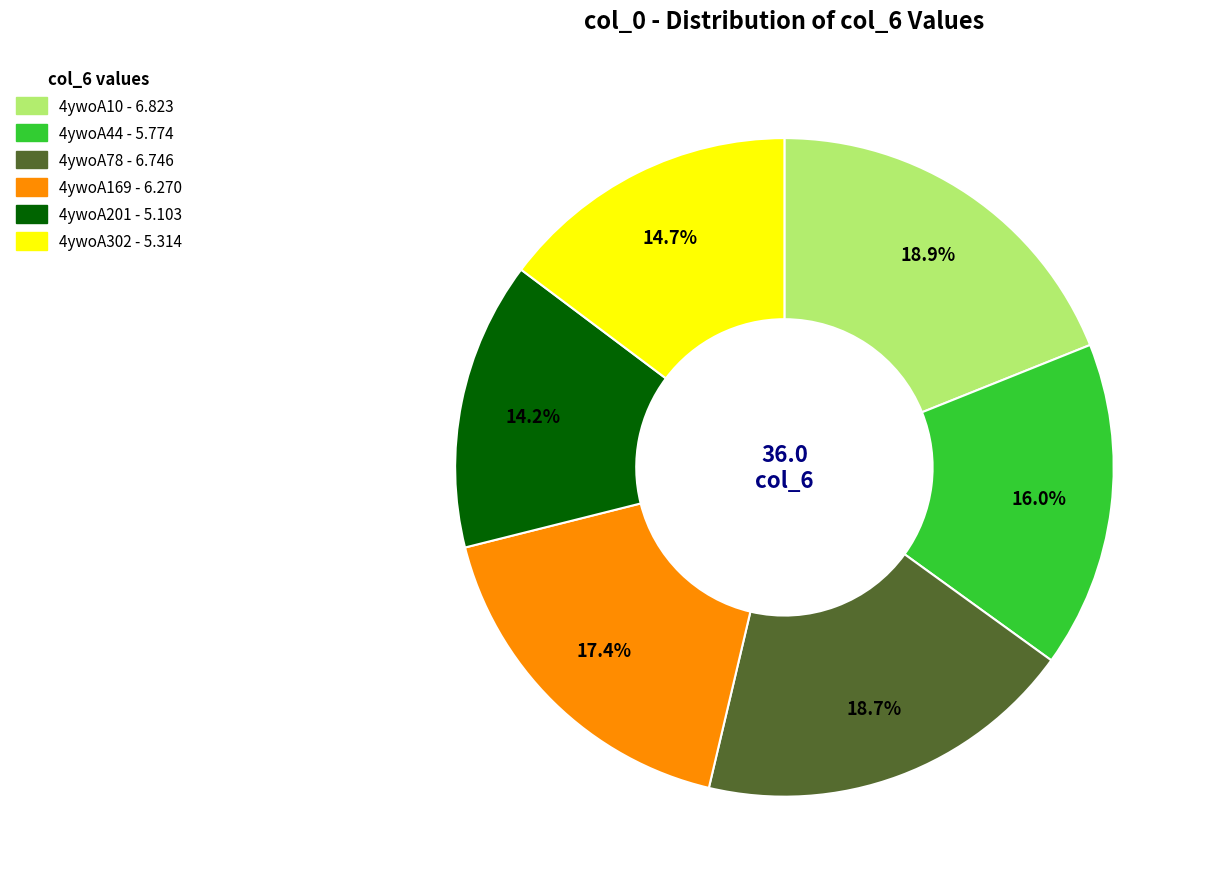

Does 4ywoA78 represent more than half of the total?

No